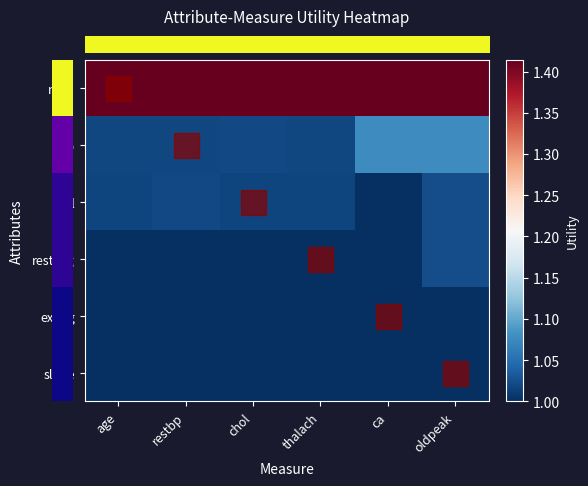

Which has a higher value, ca or thalach?

ca